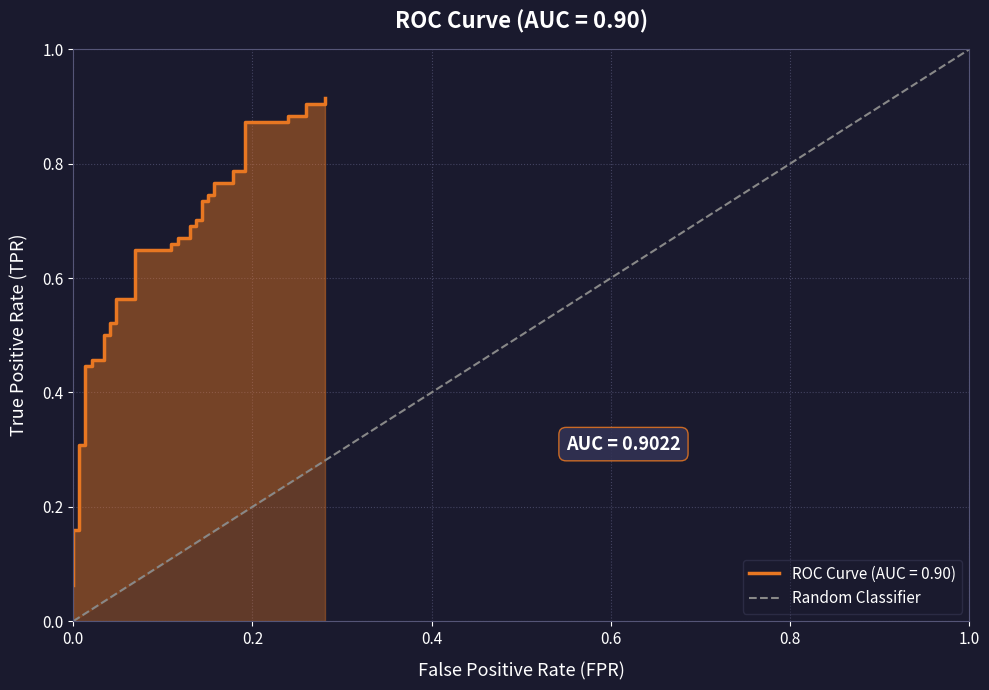

What is the difference between the maximum and minimum values?

1